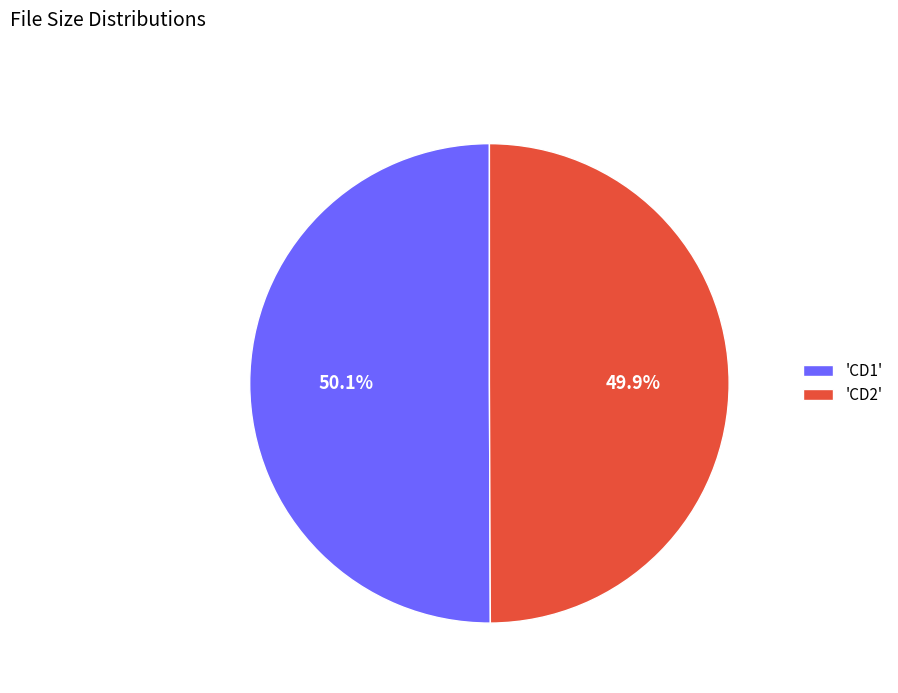

Is there any slice that represents more than half of the pie?

Yes